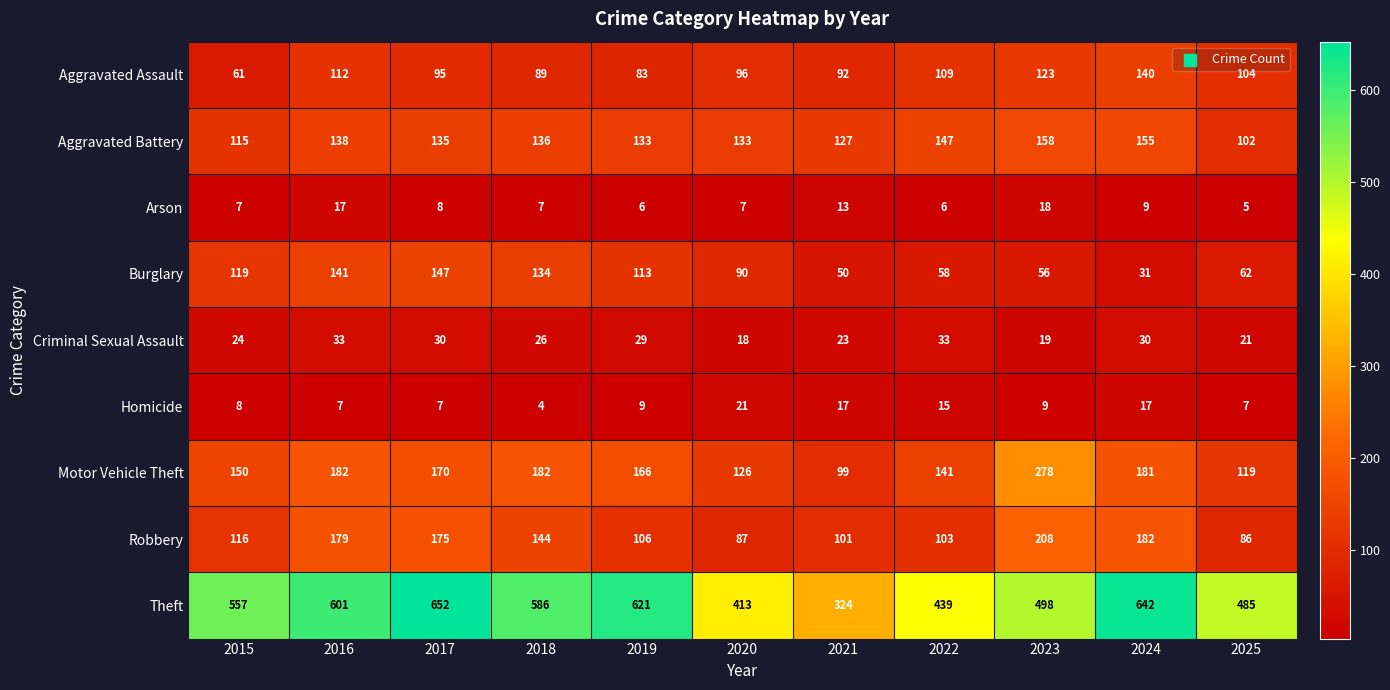

What is the smallest value displayed?

4